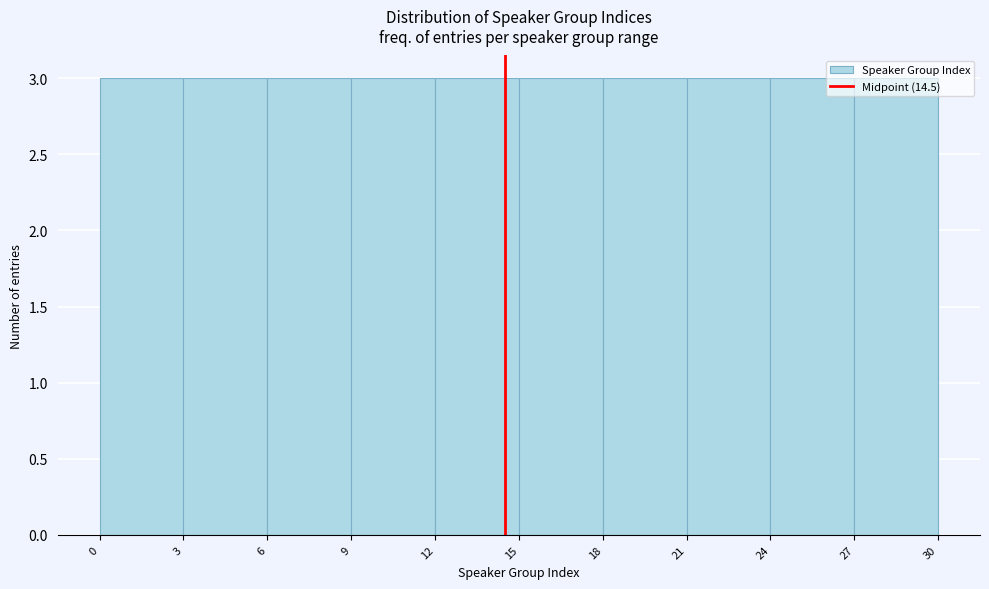

Reading left to right, list every bar in this chart as the range it spans on the x-axis followed by its height. The values are not printed on the chart, so give them approximately, as read against the axis.

0 to 3: 3
3 to 6: 3
6 to 9: 3
9 to 12: 3
12 to 15: 3
15 to 18: 3
18 to 21: 3
21 to 24: 3
24 to 27: 3
27 to 30: 3